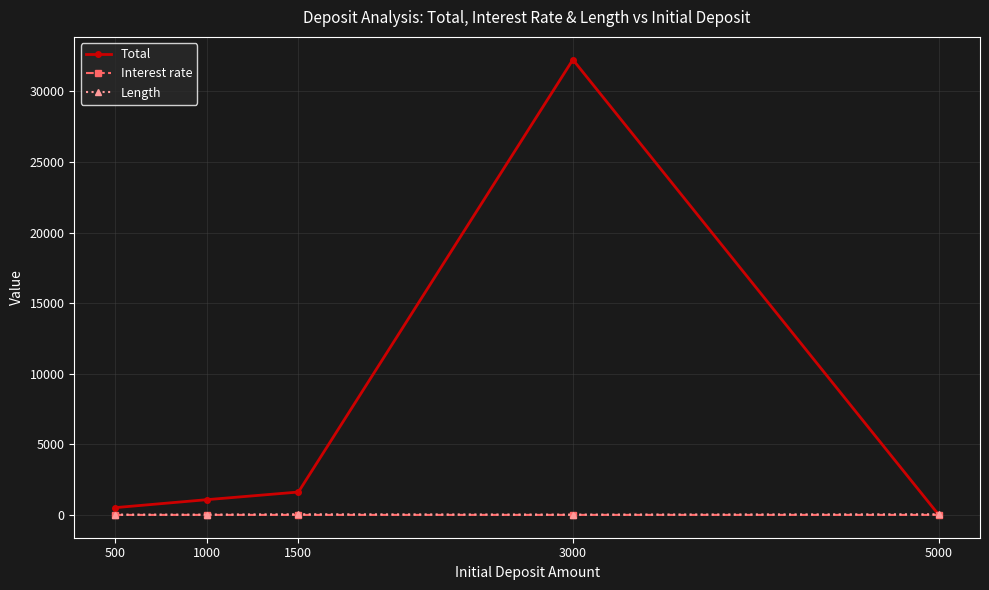

What is the sum of the Interest rate values at 3000 and 5000?

6.0